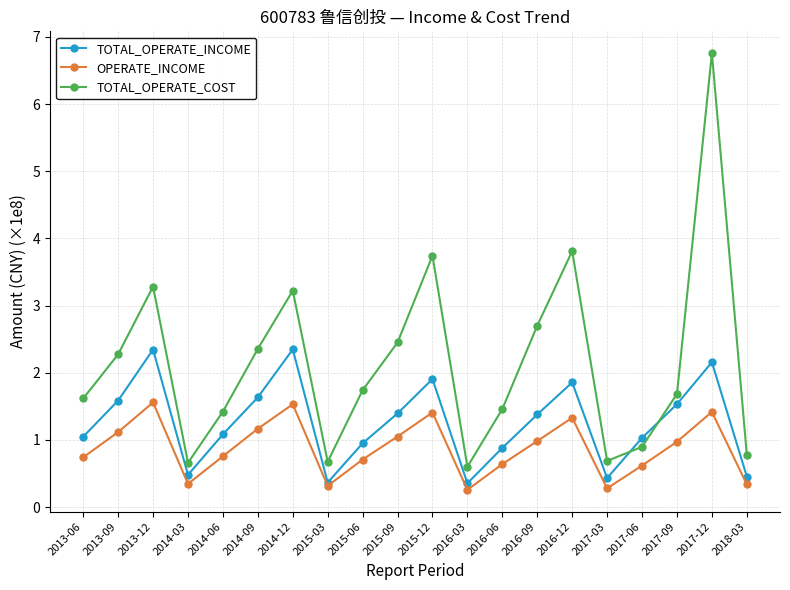

Does the chart display data point markers on the line(s)?

Yes